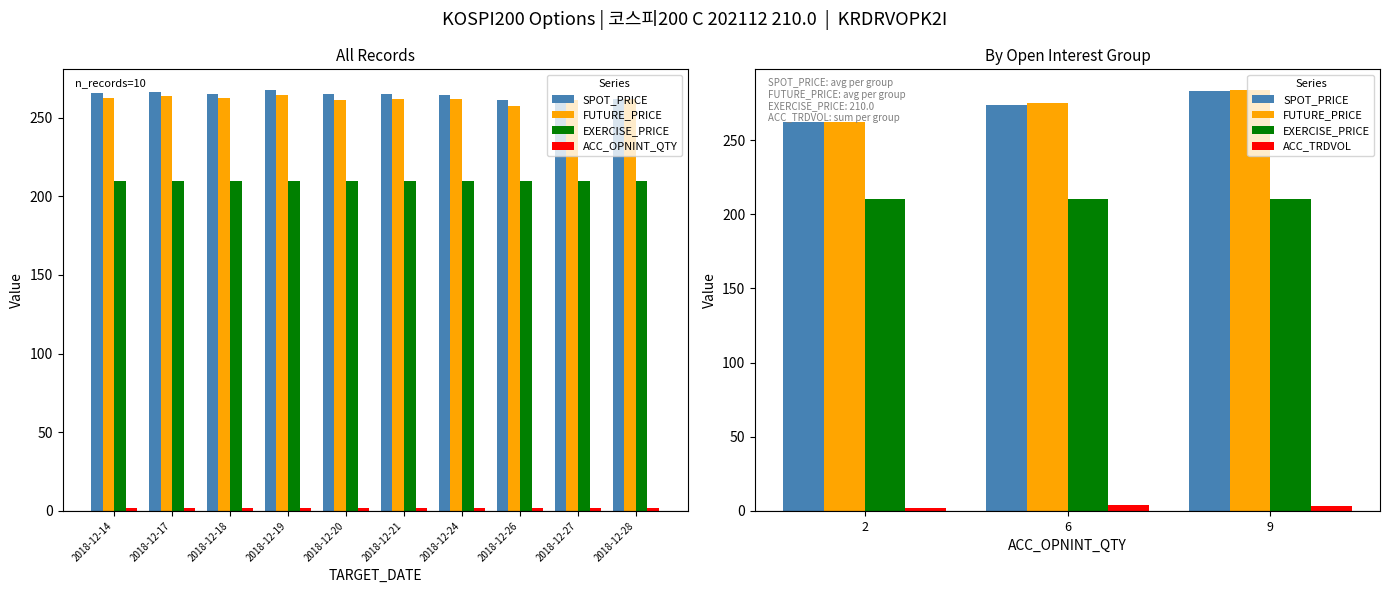

Which series has the largest total across all categories?

SPOT_PRICE